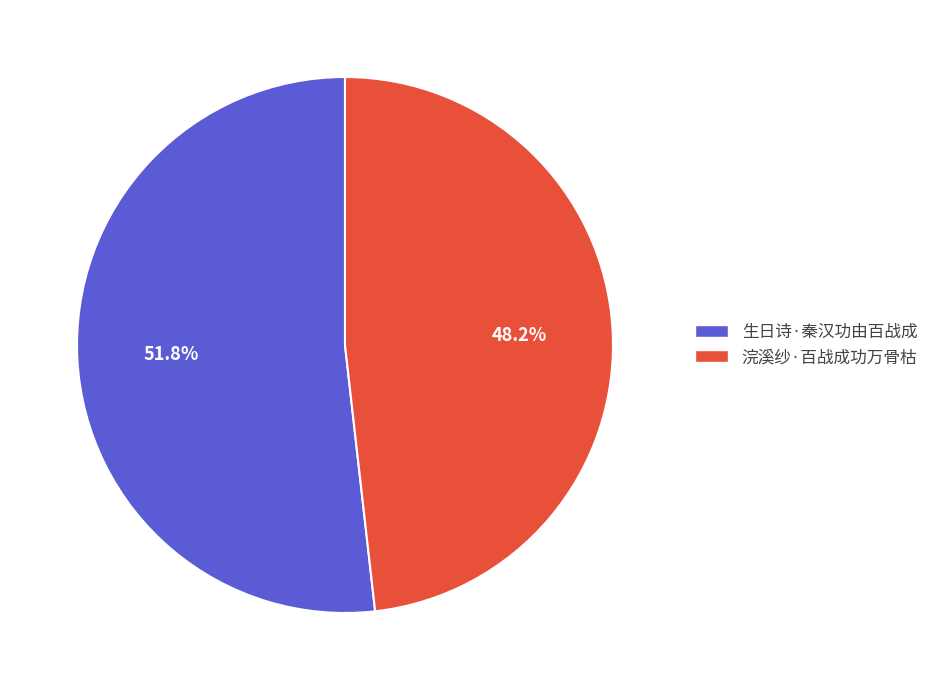

Does 浣溪纱·百战成功万骨枯 account for over 50% of the chart?

No